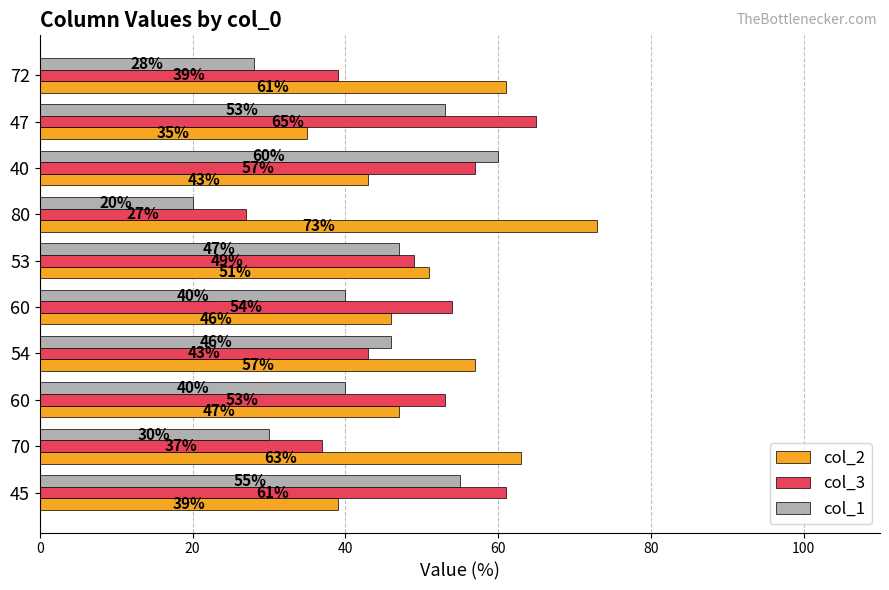

How many data points does each series have?

10